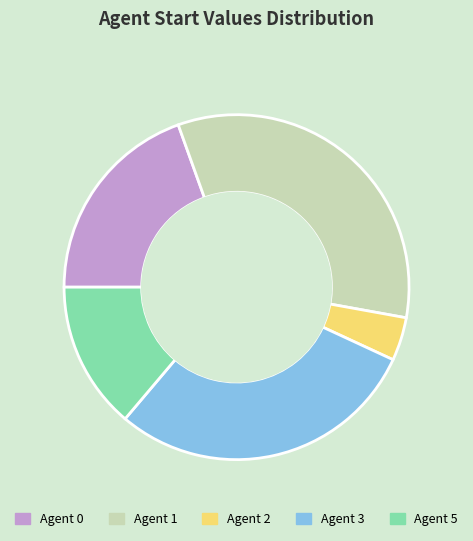

Which slice is the smallest?

Agent 2